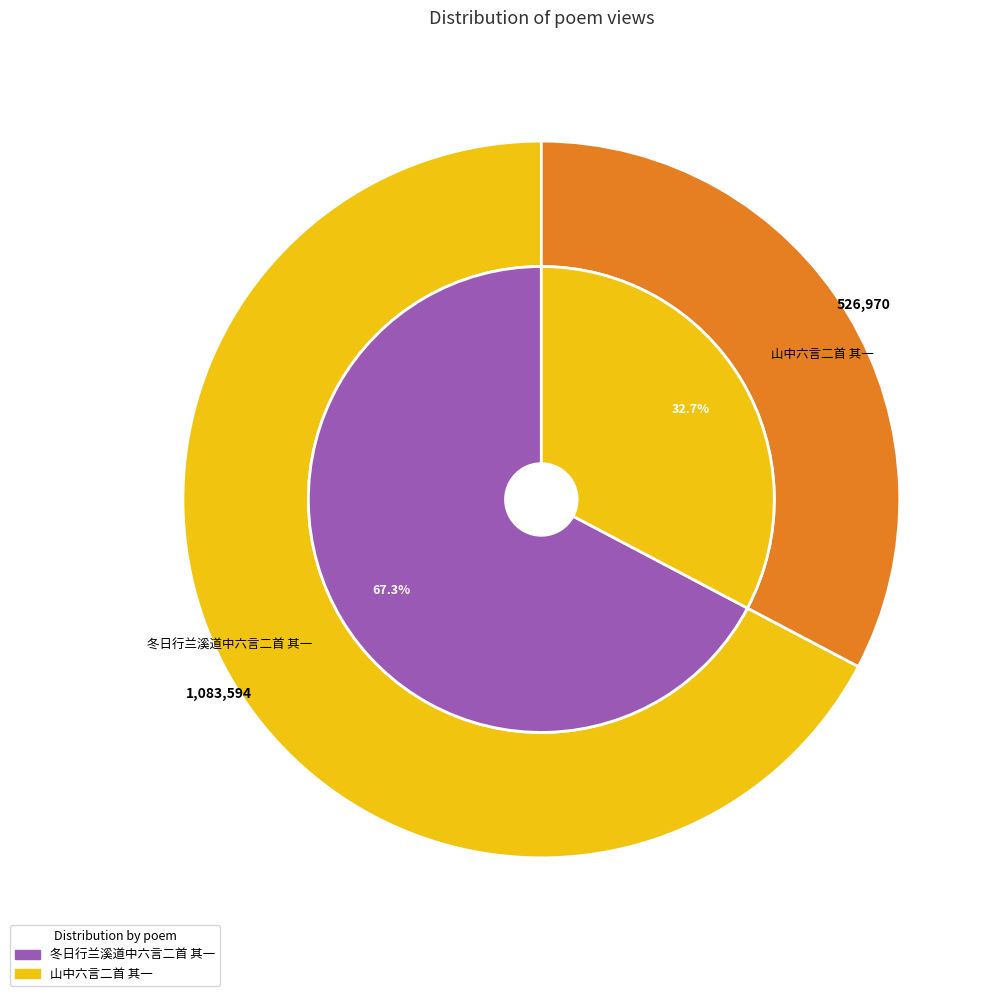

To the nearest percent, what is the combined percentage of 山中六言二首 其一 and 冬日行兰溪道中六言二首 其一?

100%